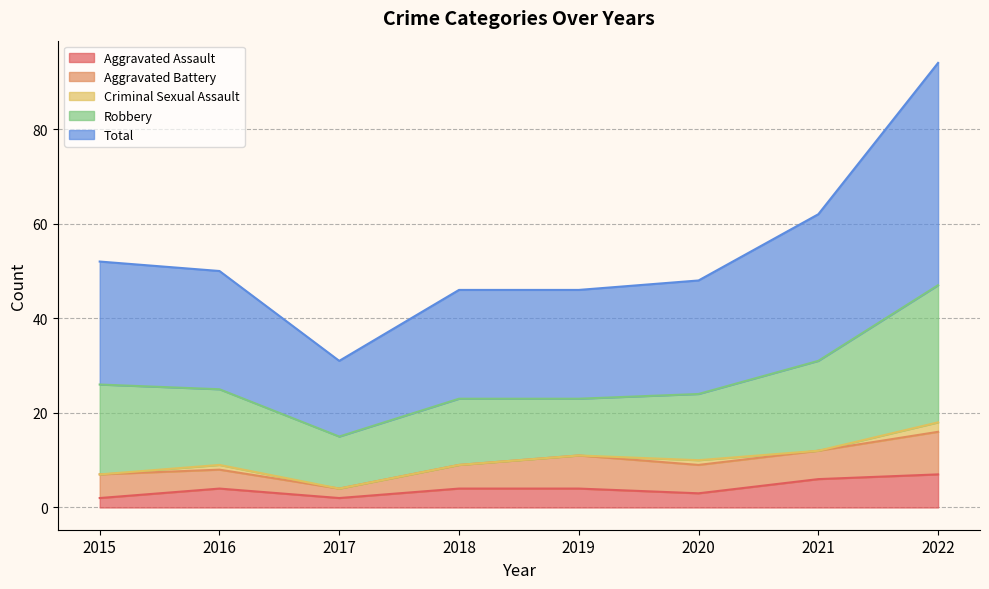

What is the spread (max minus min) of values at 2016?

24